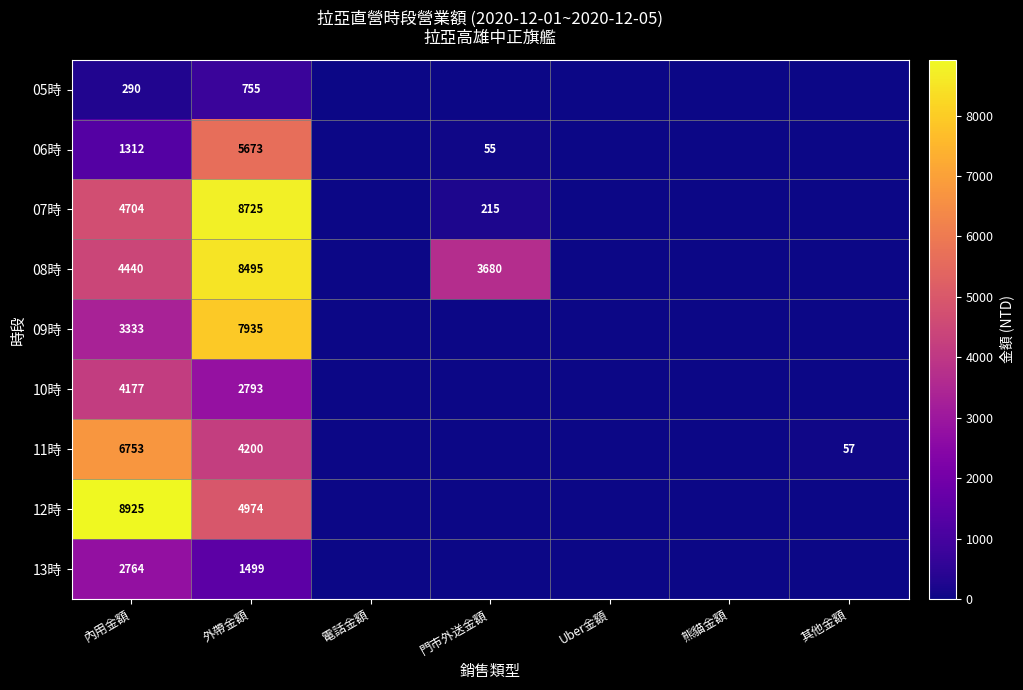

Is it true that 07時 equals 2517 at 內用金額?

False